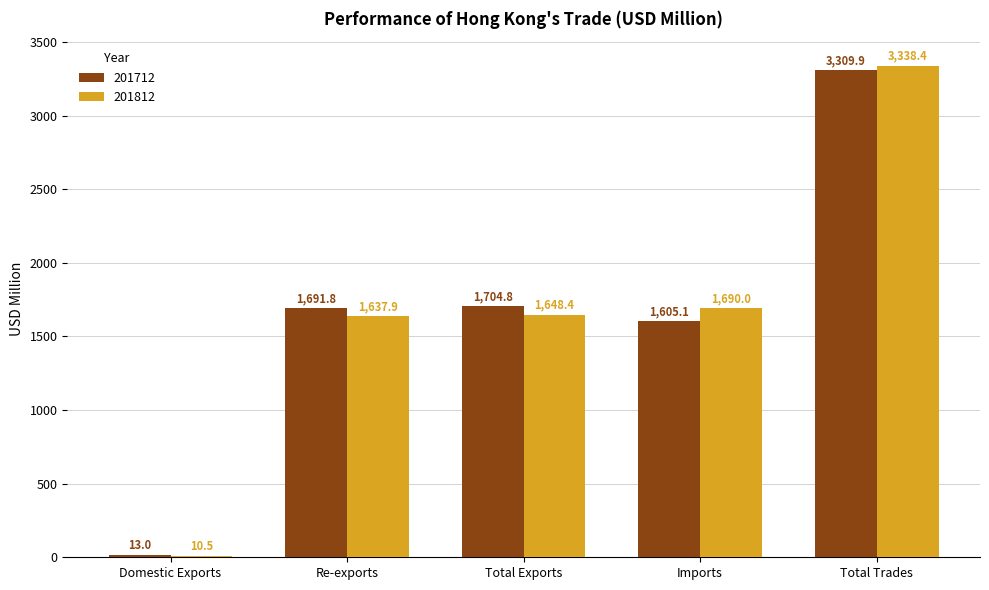

The value of 201712 at Imports is 1605.1. True or false?

True